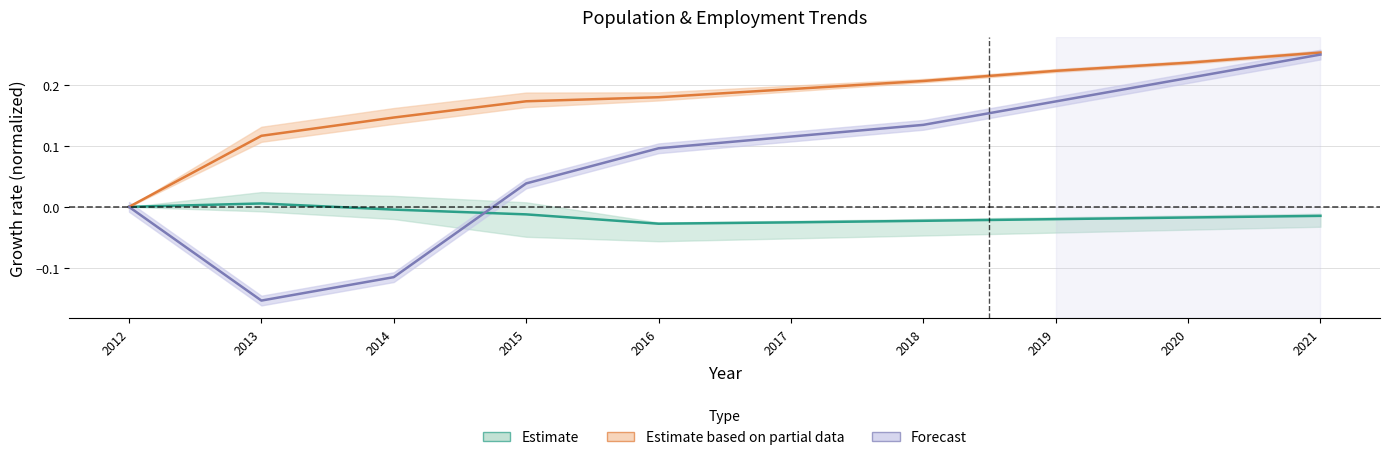

What is the sum of all Population values?

-0.1